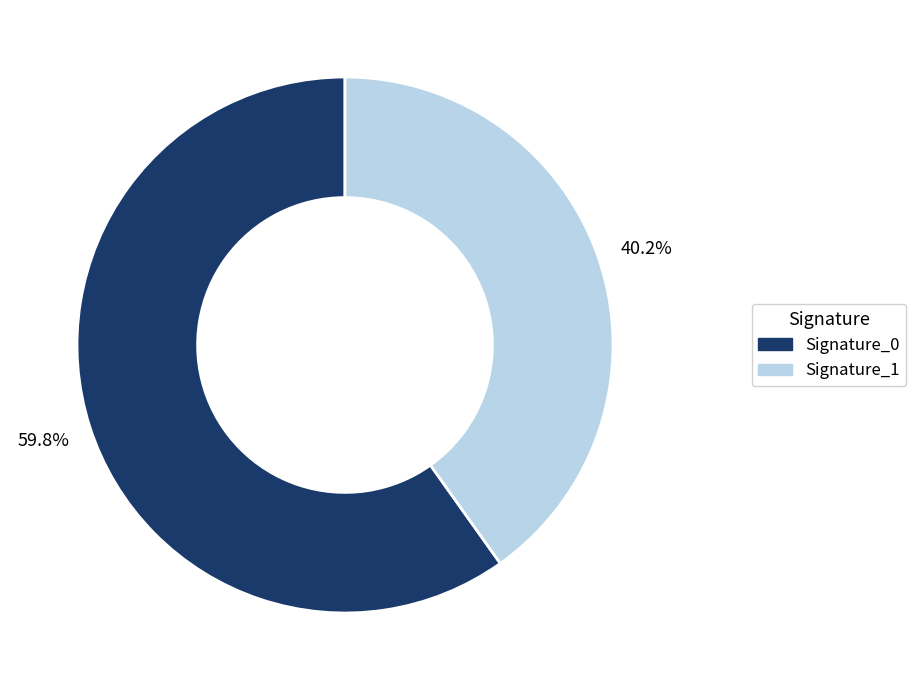

Rank the categories by value from lowest to highest.

Signature_1, Signature_0